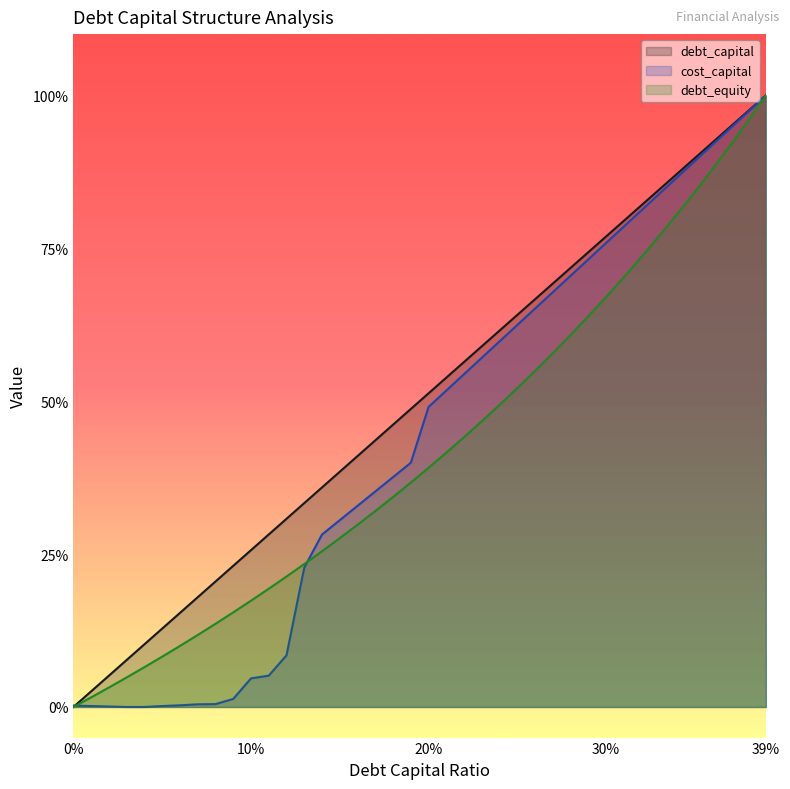

The cost_capital series shows 0.0 at 0.05. True or false?

False